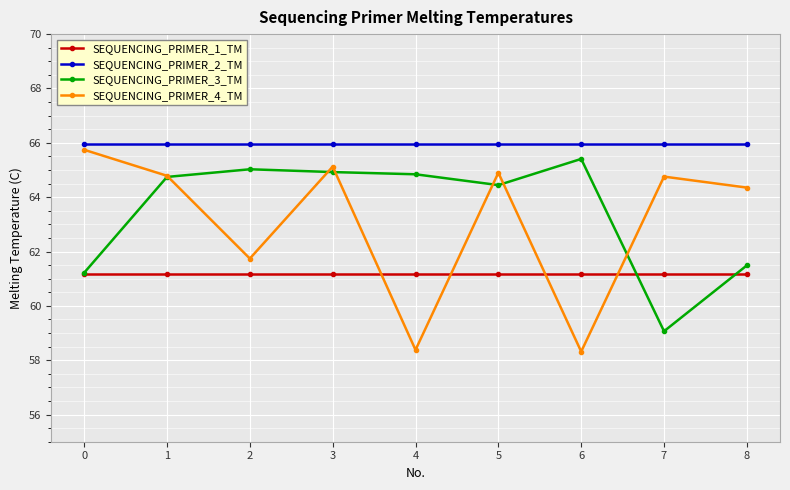

Where does the SEQUENCING_PRIMER_3_TM series first go above 64?

1